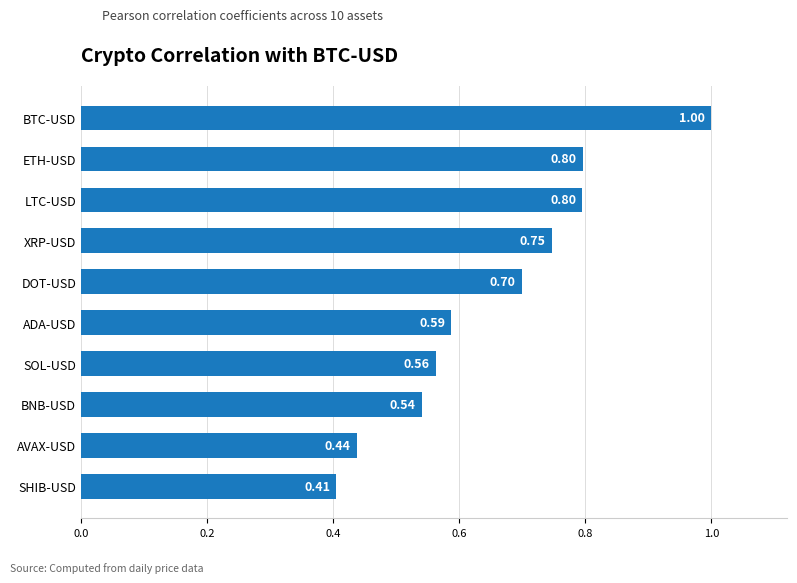

At which category does the chart reach its peak across all series?

BTC-USD